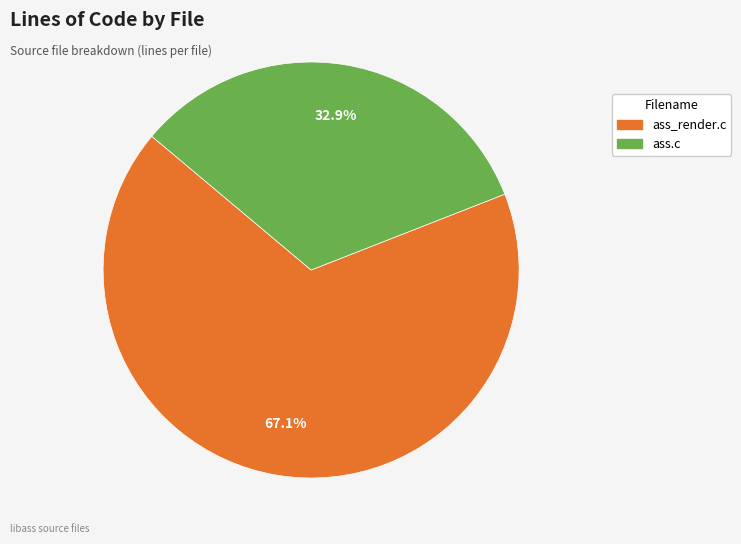

Which category has the biggest portion of the pie?

ass_render.c